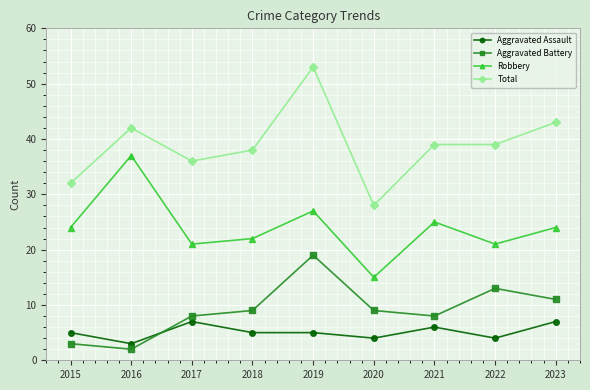

At 2020, list the series in order from largest to smallest.

Total, Robbery, Aggravated Battery, Aggravated Assault